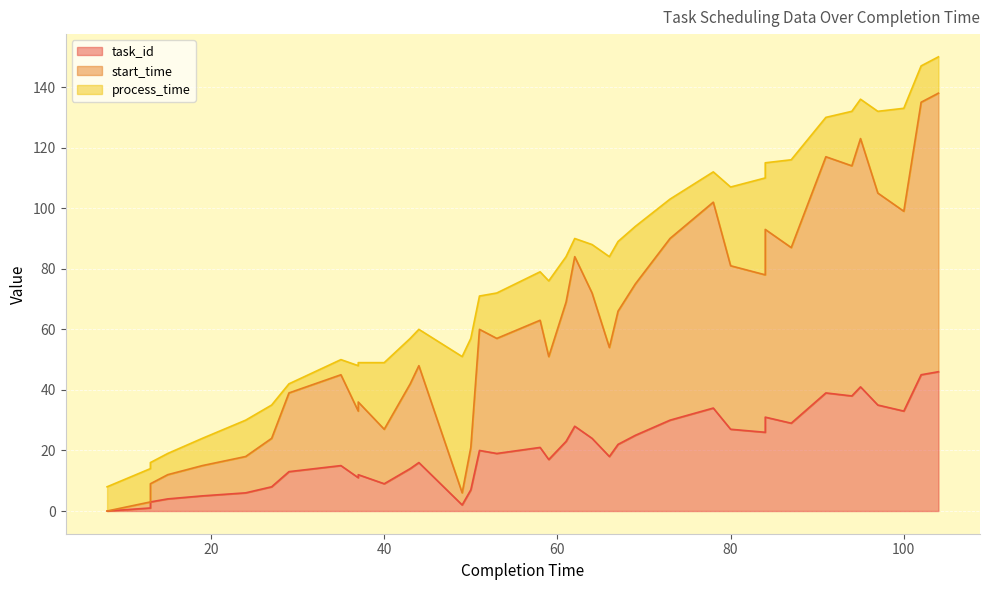

How many values in the task_id series are below 20?

20